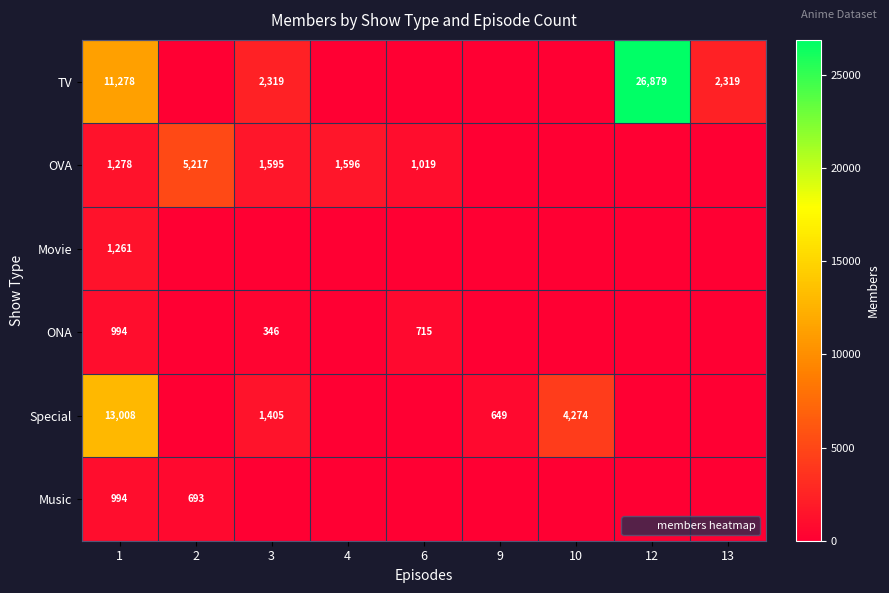

At how many categories does at least one series exceed 14707?

1